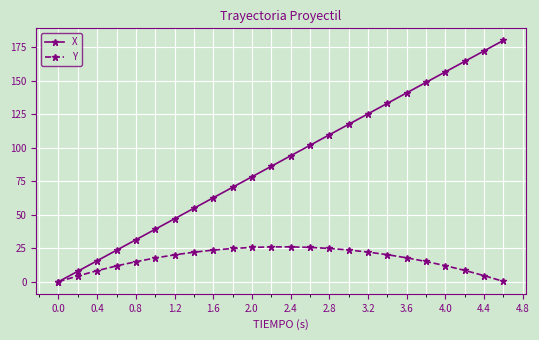

What is the value of the Y point at the 21st from the left?

12.0